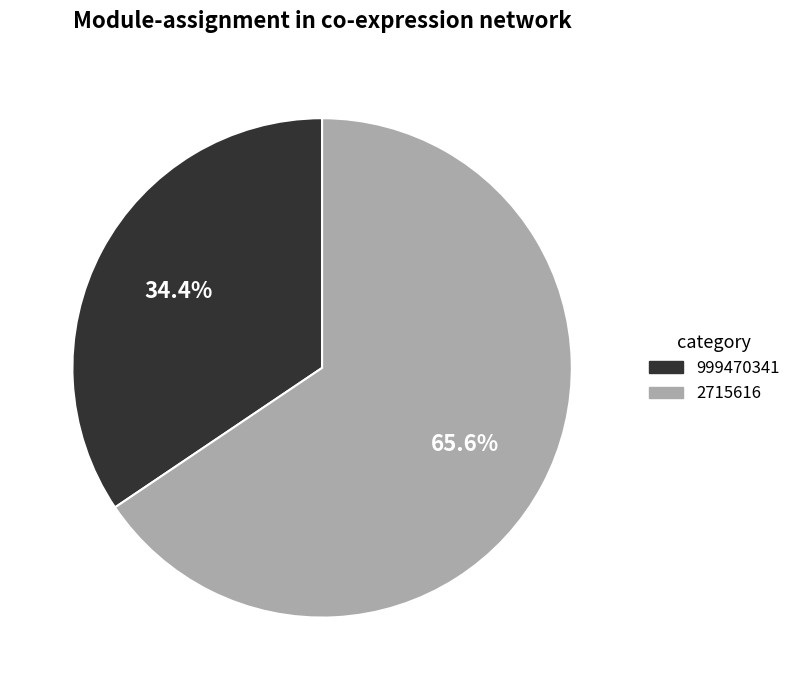

Which category has the smallest portion of the pie?

999470341